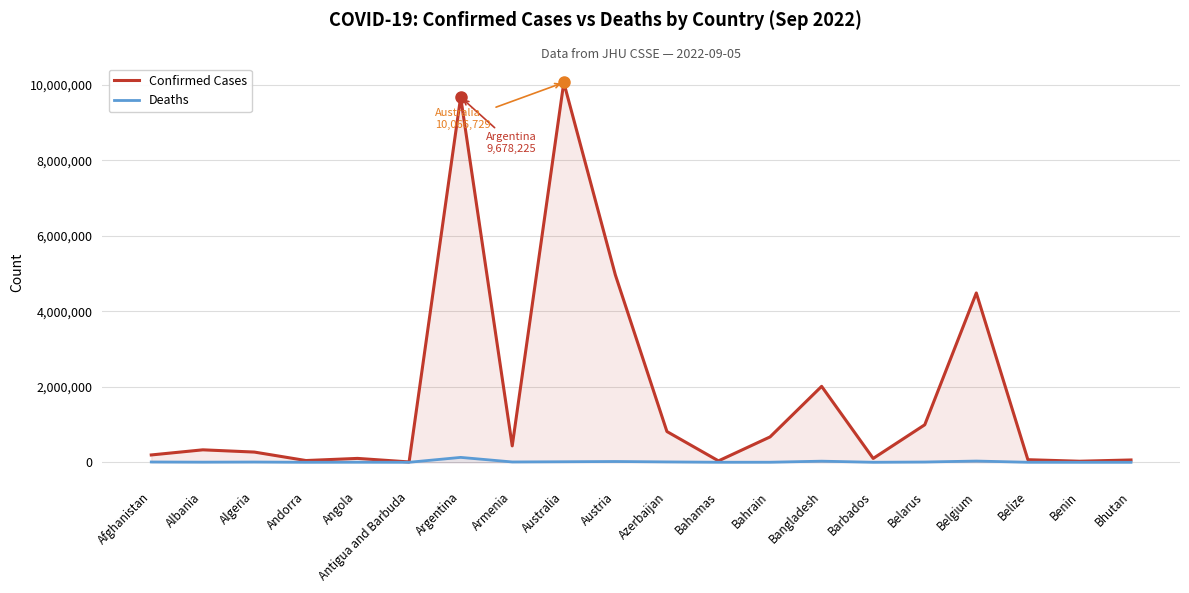

Reading right to left, list all the values displayed in this chart.

Confirmed Cases: 61076	27490	68350	4488054	994037	101397	2012761	672245	37081	815047	4966009	10066729	434398	9678225	8974	102636	46027	270426	330062	194163
Deaths: 21	163	680	32534	7118	544	29328	1515	823	9822	20659	14067	8655	129711	145	1917	154	6878	3583	7782